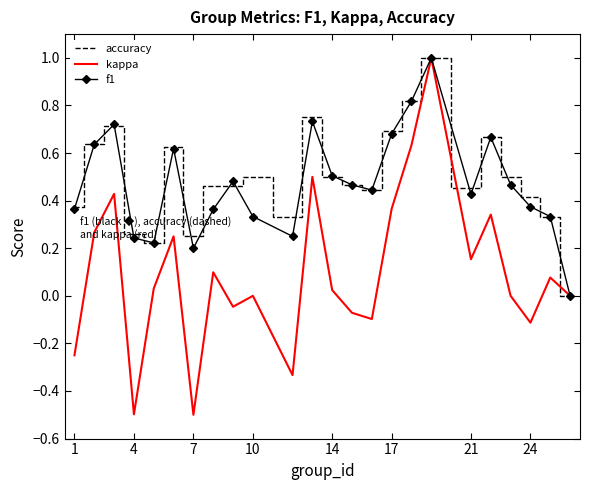

What is the maximum value shown in the chart?

1.0